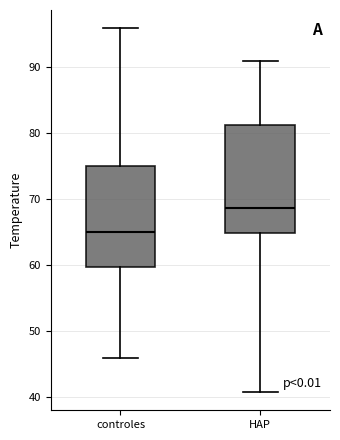

Comparing the boxes themselves (not the whiskers), which one is the tallest?

HAP